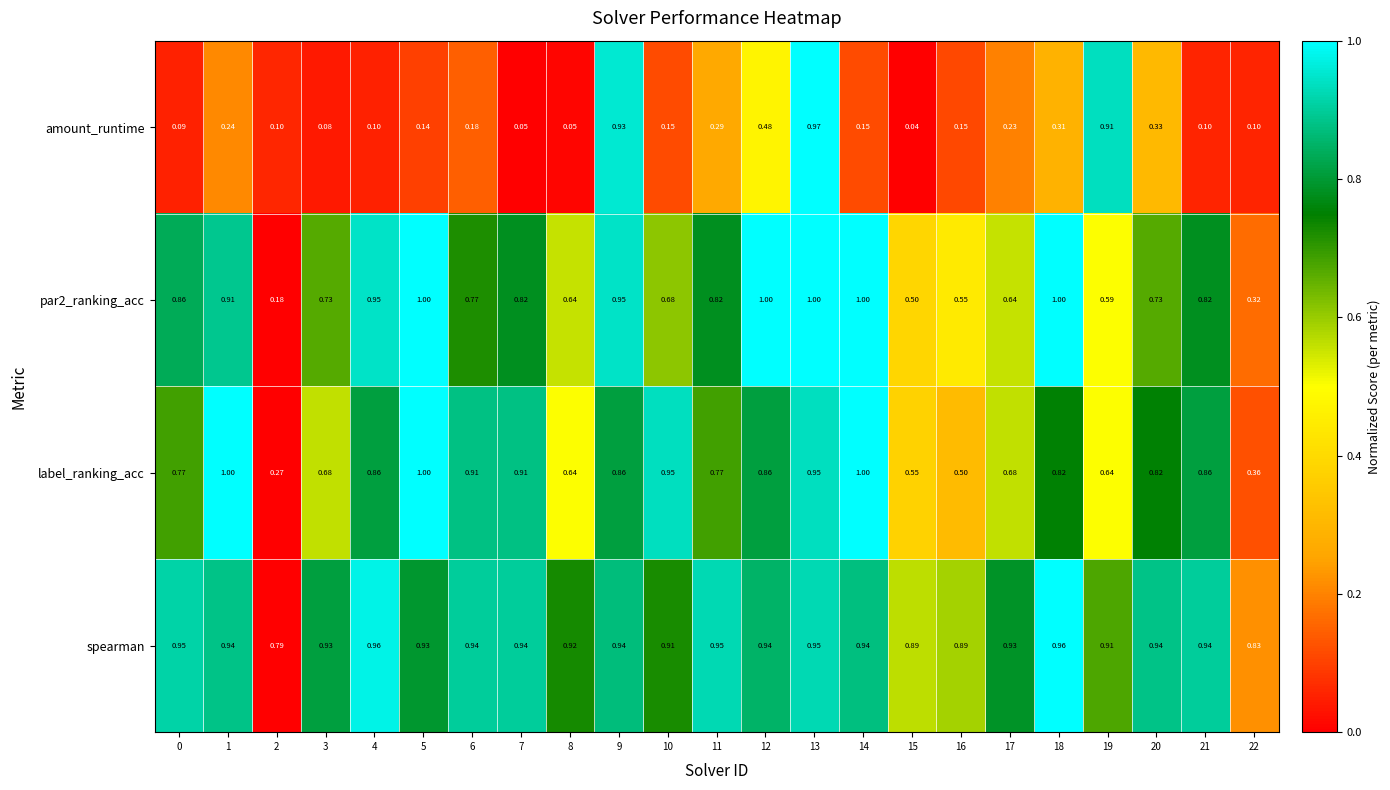

Which series has the largest total across all categories?

spearman